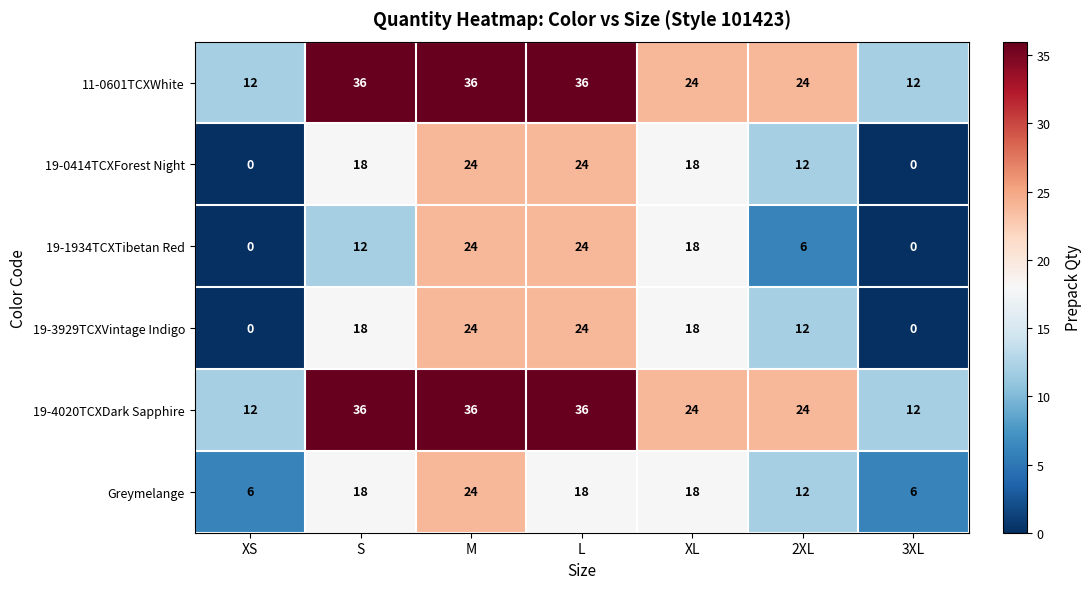

What is the total value across all series at 2XL?

90